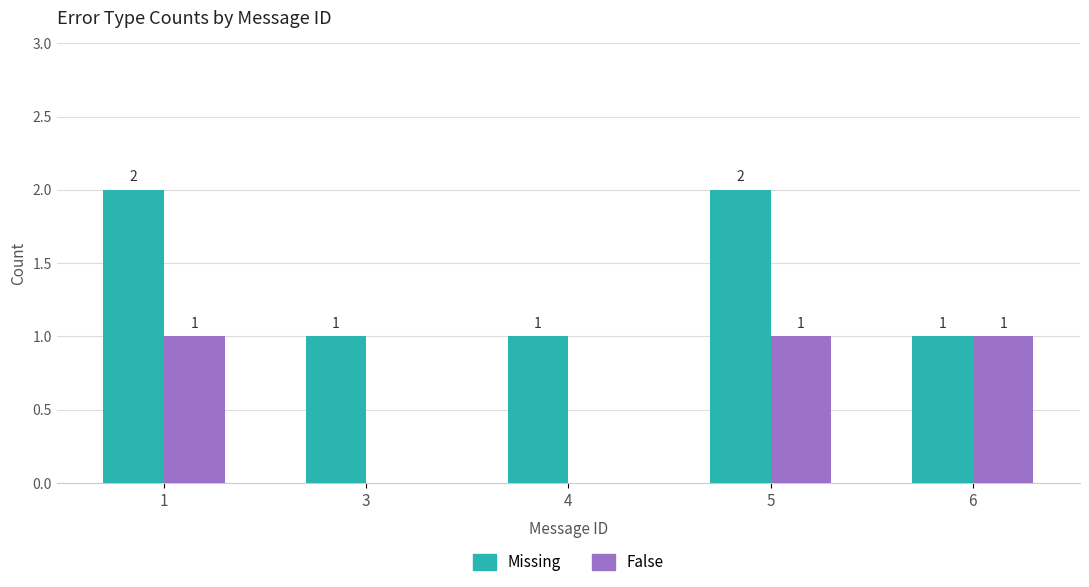

The value of False at 6 is 2. True or false?

False